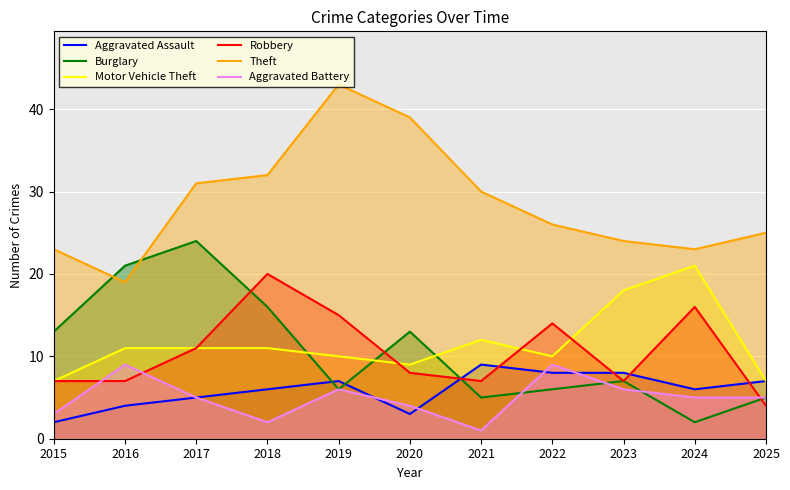

What is the difference between the Burglary values at 2019 and 2015?

7